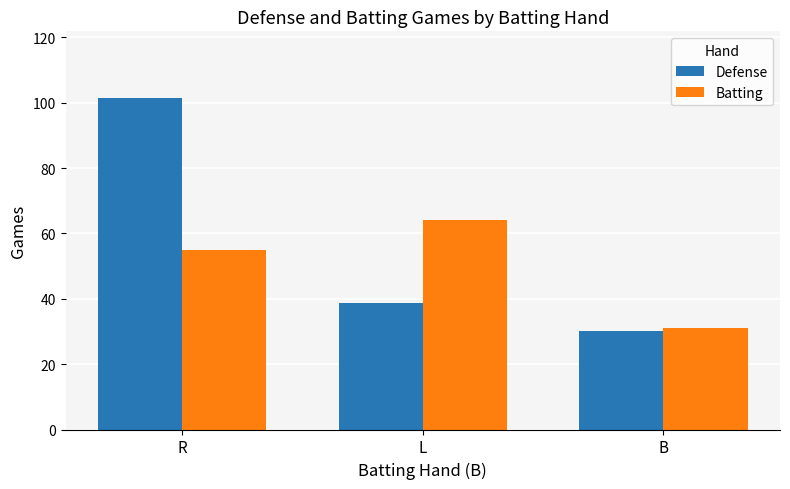

Which series has the largest range (max minus min)?

Defense